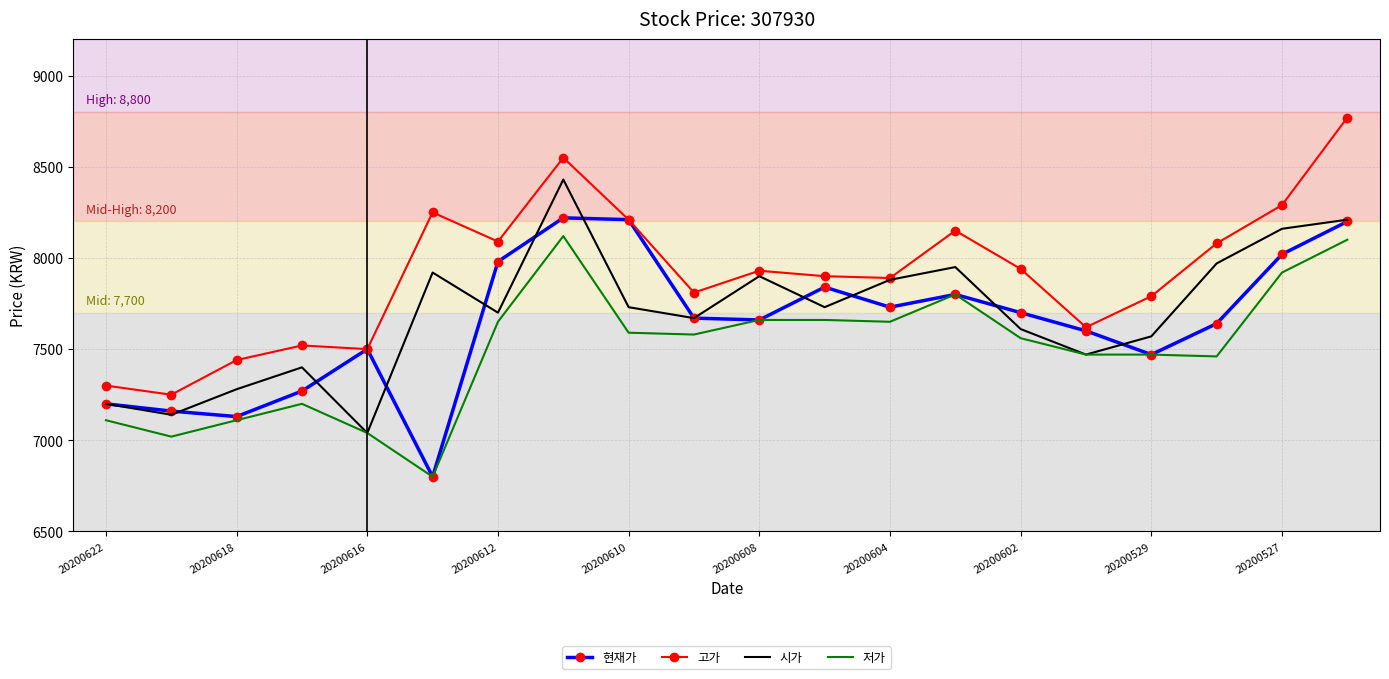

How many distinct data groups are displayed?

4